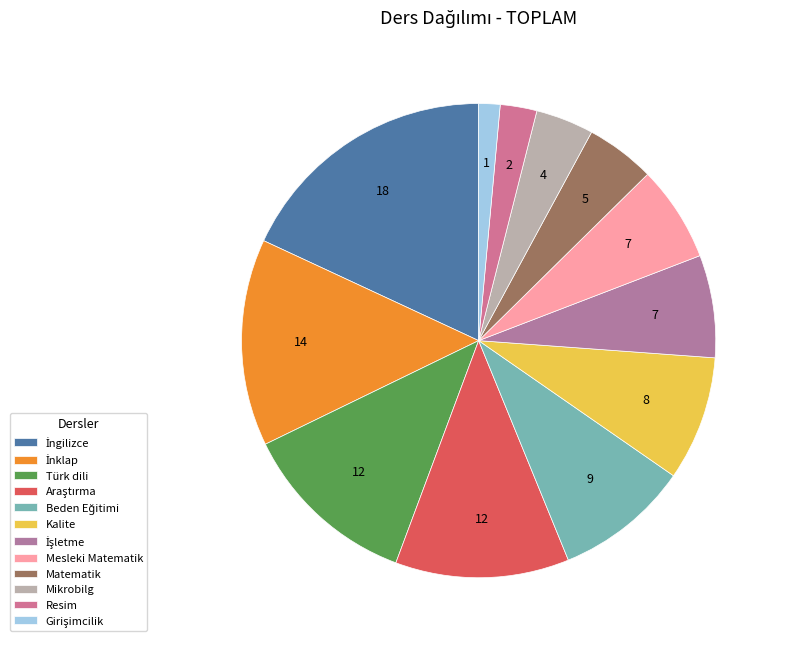

True or false: Beden Eğitimi accounts for 9% of the total.

True